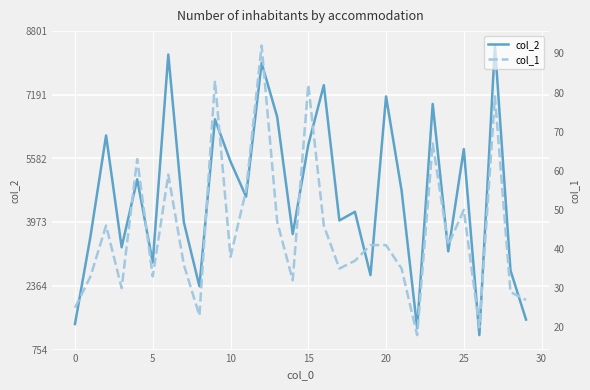

What is the spread (max minus min) of values at 19?

2595